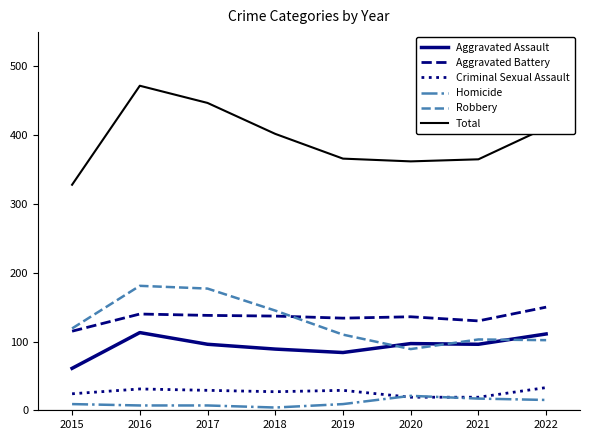

Which series changed the most between 2017 and 2019?

Total